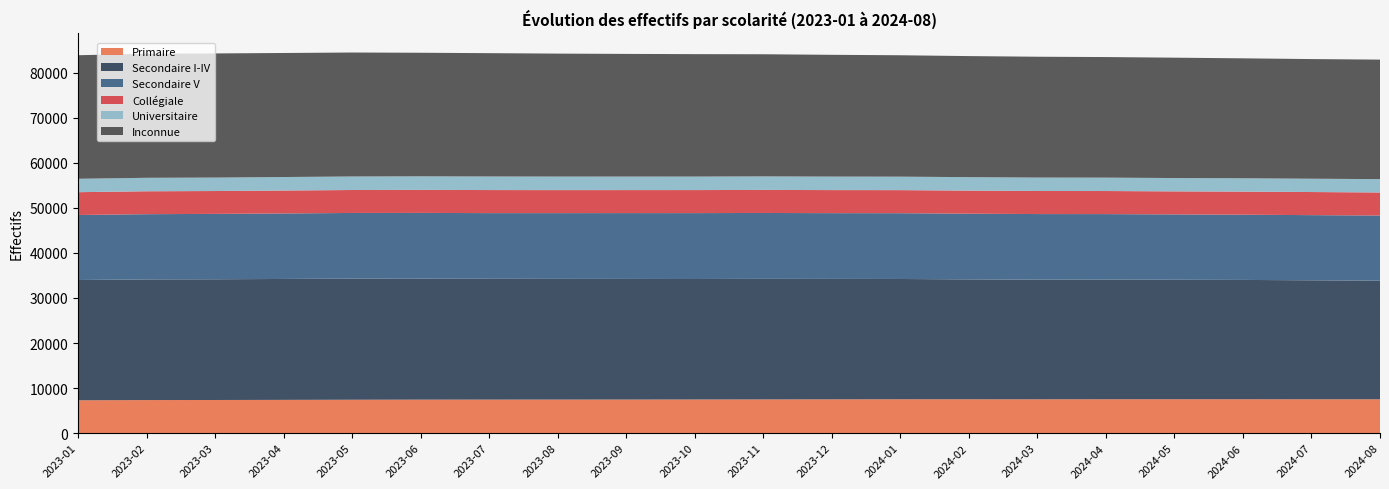

Reading left to right, extract all data points from this chart.

Primaire: 7289	7341	7354	7380	7410	7436	7441	7448	7454	7468	7485	7504	7520	7517	7511	7526	7529	7525	7516	7515
Secondaire I-IV: 26693	26774	26793	26836	26873	26845	26808	26788	26767	26735	26753	26721	26690	26604	26549	26541	26508	26476	26399	26319
Secondaire V: 14430	14477	14510	14538	14580	14594	14580	14591	14613	14627	14625	14597	14600	14582	14559	14543	14503	14478	14465	14460
Collégiale: 5062	5084	5073	5091	5090	5109	5116	5105	5104	5110	5113	5115	5118	5123	5118	5119	5112	5120	5126	5116
Universitaire: 2978	2989	2986	2993	3006	3010	3013	3007	2998	2999	3005	2998	2990	2985	2980	2973	2961	2963	2956	2961
Inconnue: 27414	27541	27550	27527	27510	27424	27368	27289	27225	27170	27104	27024	26943	26867	26819	26761	26712	26618	26553	26522